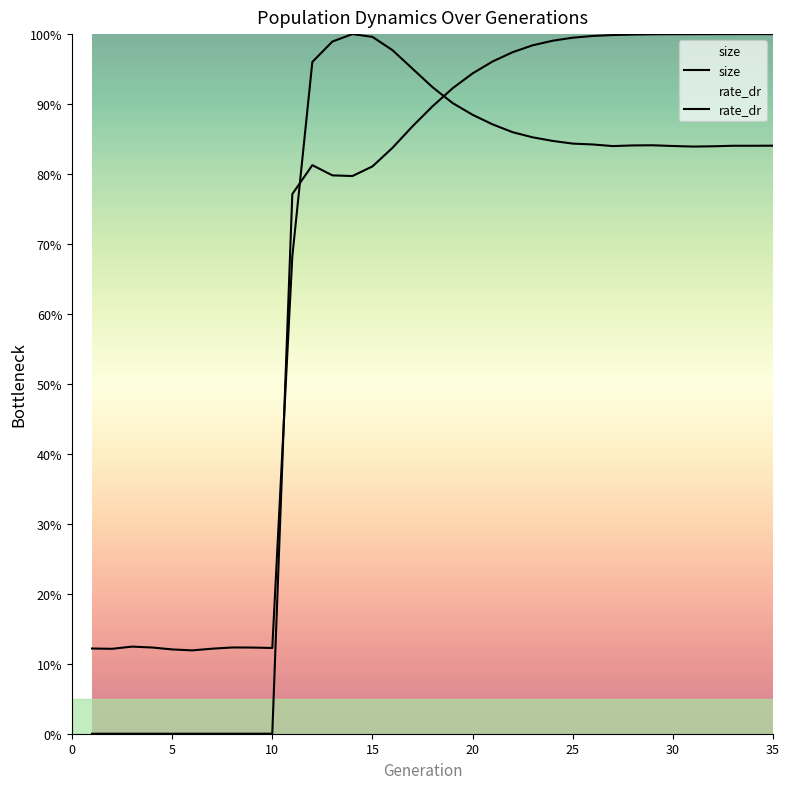

True or false: size has more than 2 points higher than both neighbors.

True